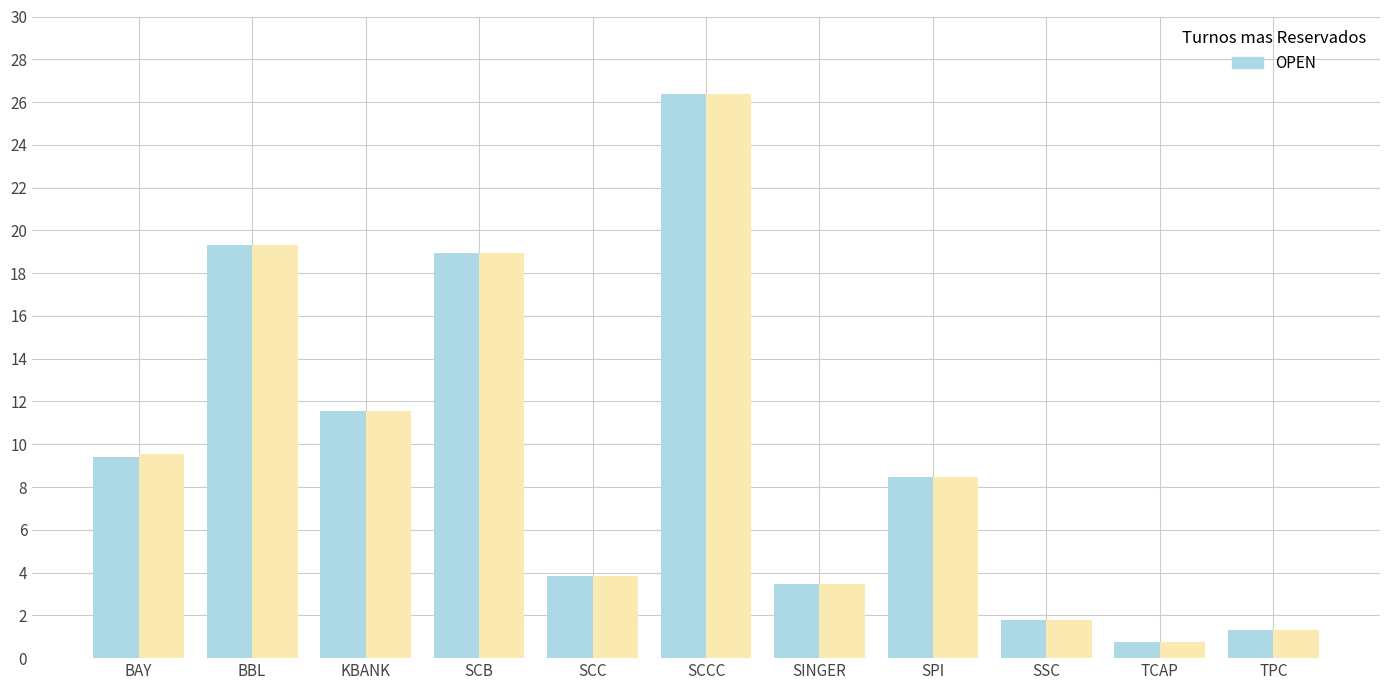

Are the bars horizontal?

No